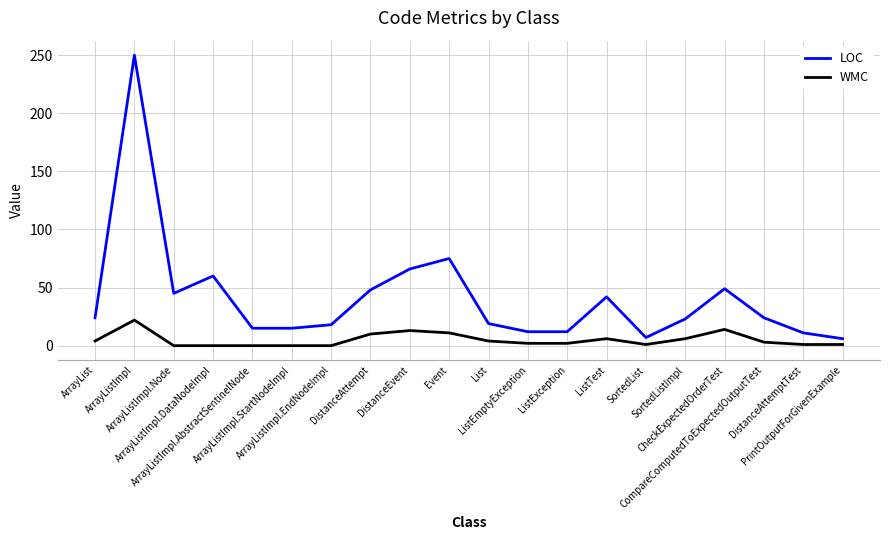

Rank the series by their average value, from lowest to highest.

WMC, LOC